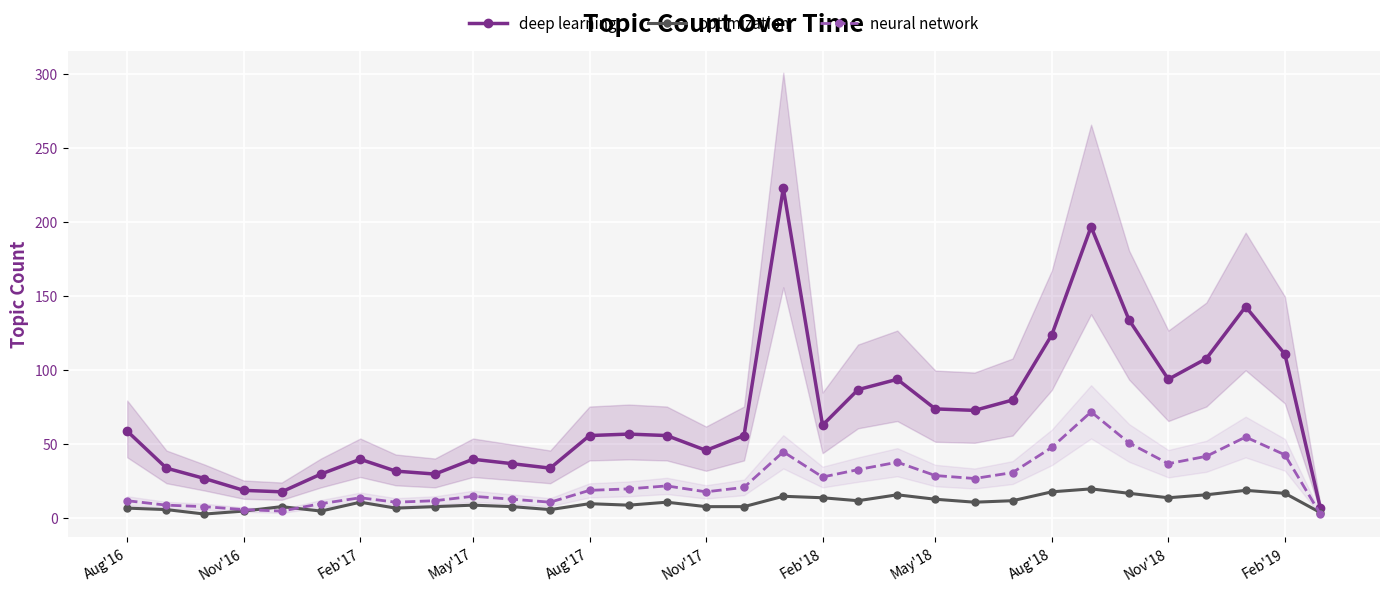

True or false: optimization has more than 0 interior local peaks.

True